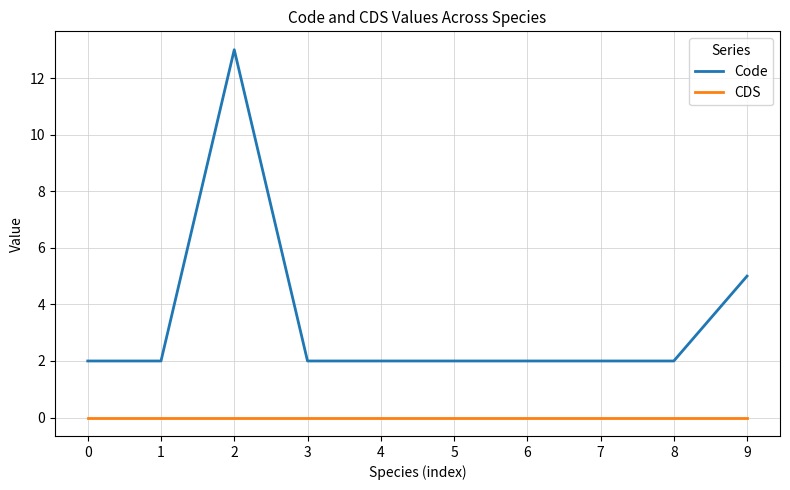

How many lines are shown in the chart?

2